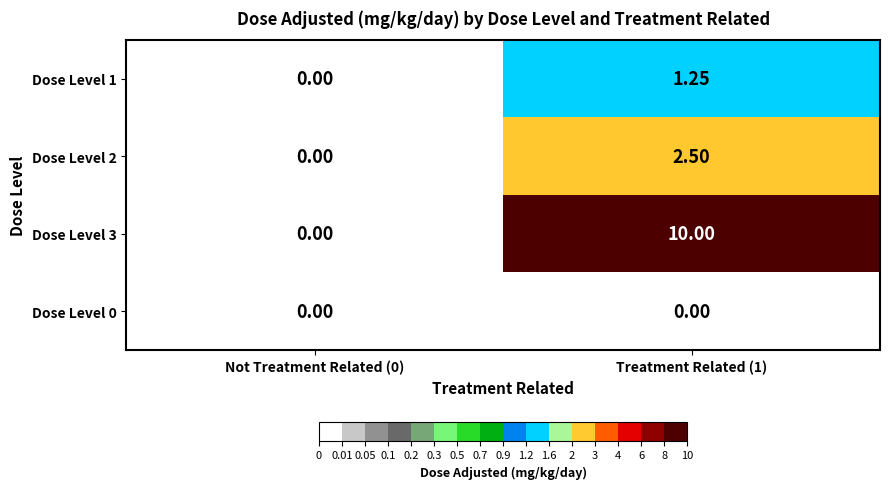

Is the value of Dose Level 0 at Treatment Related (1) greater than the value of Dose Level 1 at Treatment Related (1)?

No